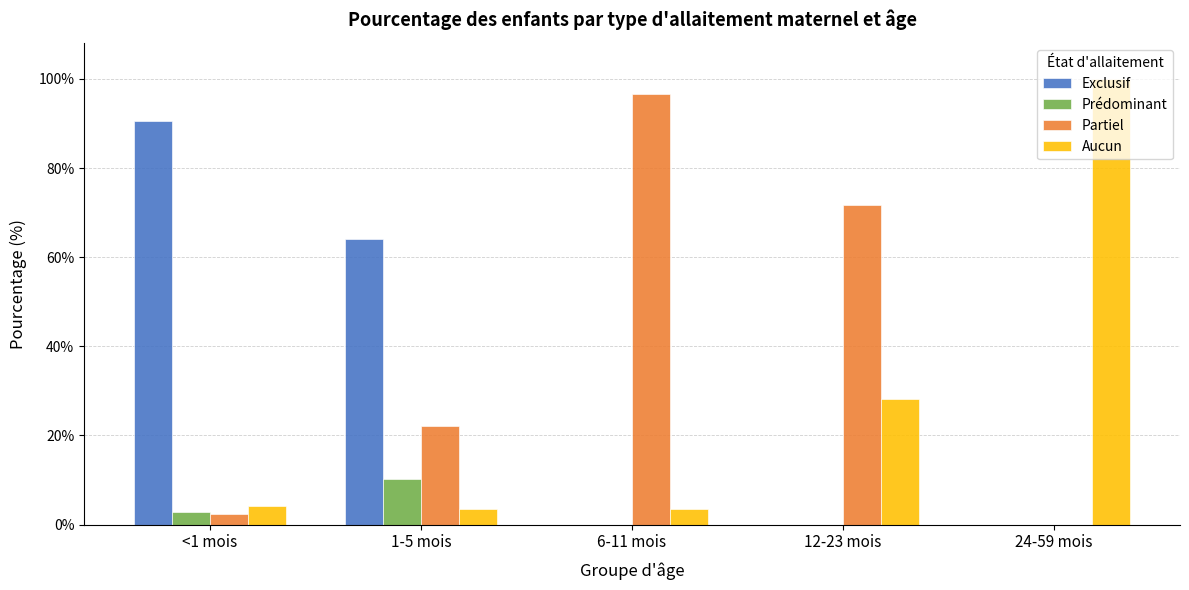

Are the bars horizontal?

No